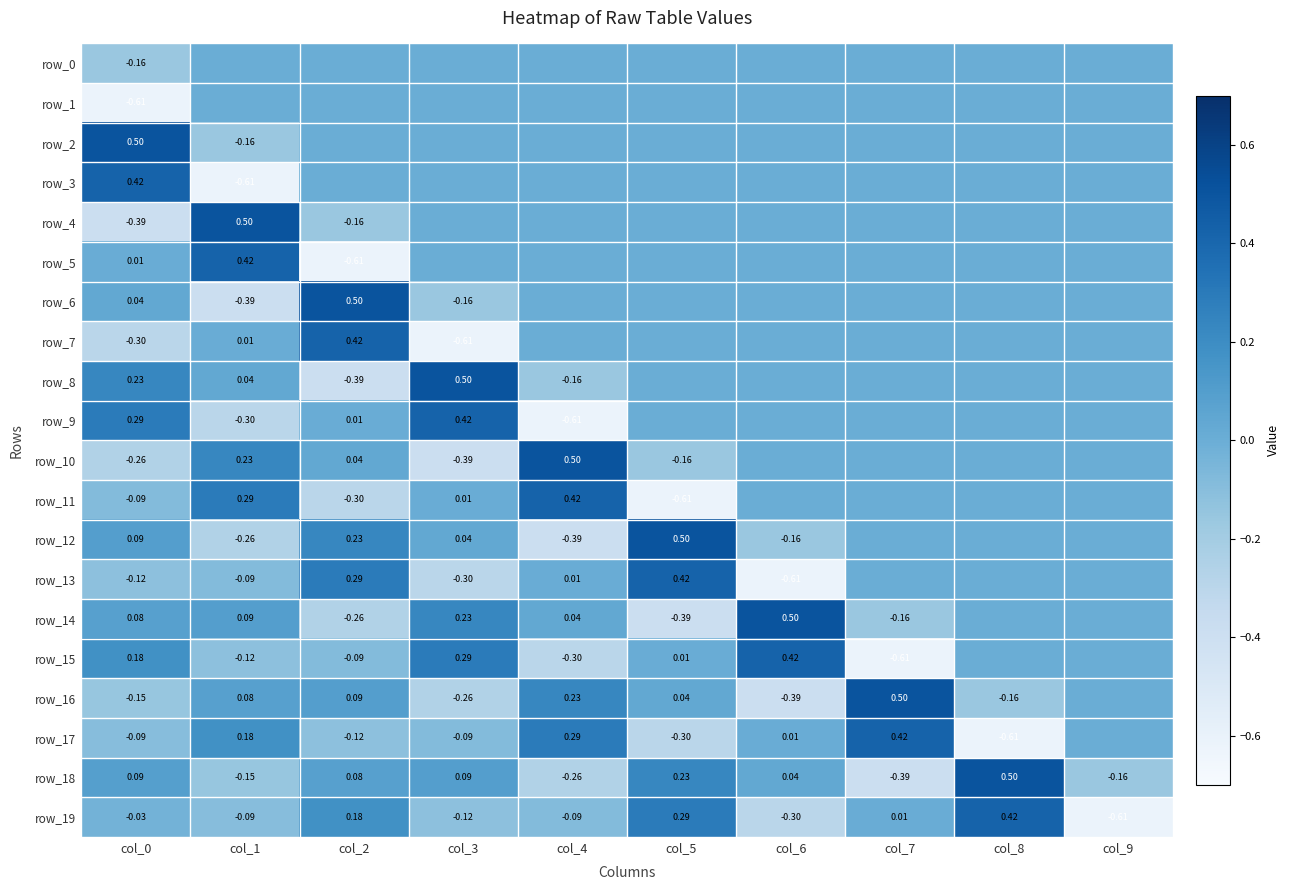

Reading left to right, what are all the values shown in this chart?

row_0: -0.2	0.0	0.0	0.0	0.0	0.0	0.0	0.0	0.0	0.0
row_1: -0.6	0.0	0.0	0.0	0.0	0.0	0.0	0.0	0.0	0.0
row_2: 0.5	-0.2	0.0	0.0	0.0	0.0	0.0	0.0	0.0	0.0
row_3: 0.4	-0.6	0.0	0.0	0.0	0.0	0.0	0.0	0.0	0.0
row_4: -0.4	0.5	-0.2	0.0	0.0	0.0	0.0	0.0	0.0	0.0
row_5: 0.0	0.4	-0.6	0.0	0.0	0.0	0.0	0.0	0.0	0.0
row_6: 0.0	-0.4	0.5	-0.2	0.0	0.0	0.0	0.0	0.0	0.0
row_7: -0.3	0.0	0.4	-0.6	0.0	0.0	0.0	0.0	0.0	0.0
row_8: 0.2	0.0	-0.4	0.5	-0.2	0.0	0.0	0.0	0.0	0.0
row_9: 0.3	-0.3	0.0	0.4	-0.6	0.0	0.0	0.0	0.0	0.0
row_10: -0.3	0.2	0.0	-0.4	0.5	-0.2	0.0	0.0	0.0	0.0
row_11: -0.1	0.3	-0.3	0.0	0.4	-0.6	0.0	0.0	0.0	0.0
row_12: 0.1	-0.3	0.2	0.0	-0.4	0.5	-0.2	0.0	0.0	0.0
row_13: -0.1	-0.1	0.3	-0.3	0.0	0.4	-0.6	0.0	0.0	0.0
row_14: 0.1	0.1	-0.3	0.2	0.0	-0.4	0.5	-0.2	0.0	0.0
row_15: 0.2	-0.1	-0.1	0.3	-0.3	0.0	0.4	-0.6	0.0	0.0
row_16: -0.2	0.1	0.1	-0.3	0.2	0.0	-0.4	0.5	-0.2	0.0
row_17: -0.1	0.2	-0.1	-0.1	0.3	-0.3	0.0	0.4	-0.6	0.0
row_18: 0.1	-0.2	0.1	0.1	-0.3	0.2	0.0	-0.4	0.5	-0.2
row_19: -0.0	-0.1	0.2	-0.1	-0.1	0.3	-0.3	0.0	0.4	-0.6